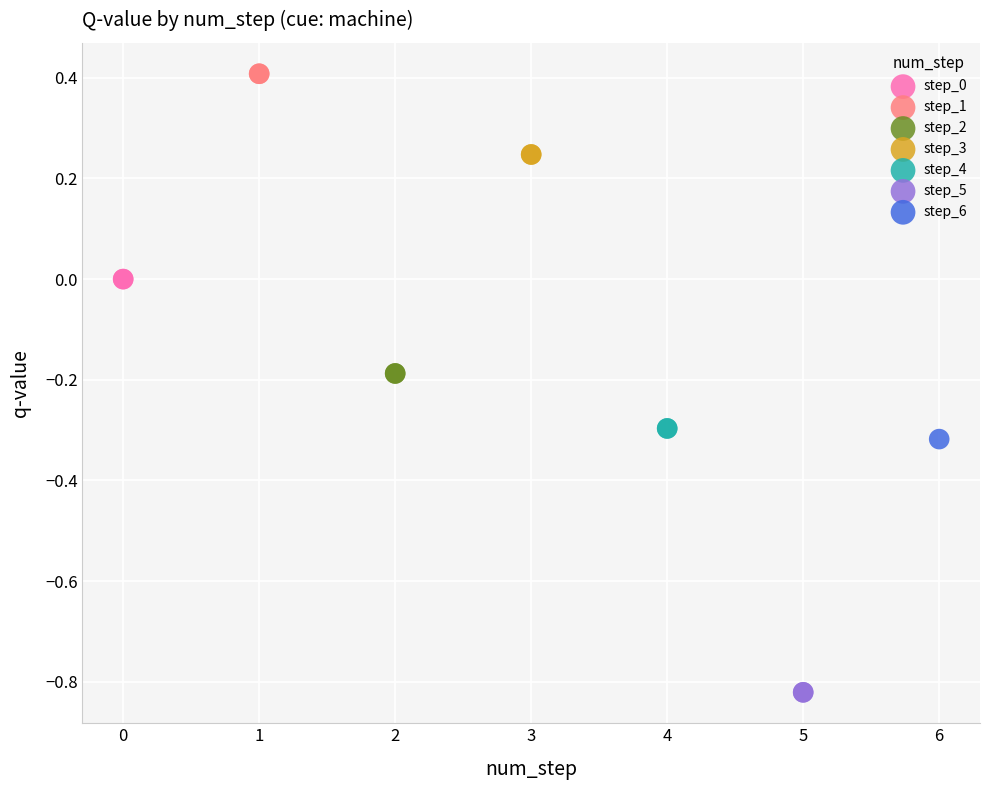

Which series reaches the maximum Y coordinate?

step_1